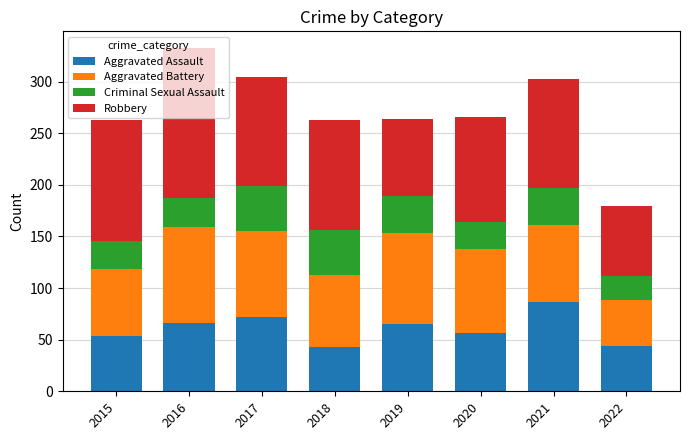

What are all the series names shown in the legend?

Aggravated Assault, Aggravated Battery, Criminal Sexual Assault, Robbery